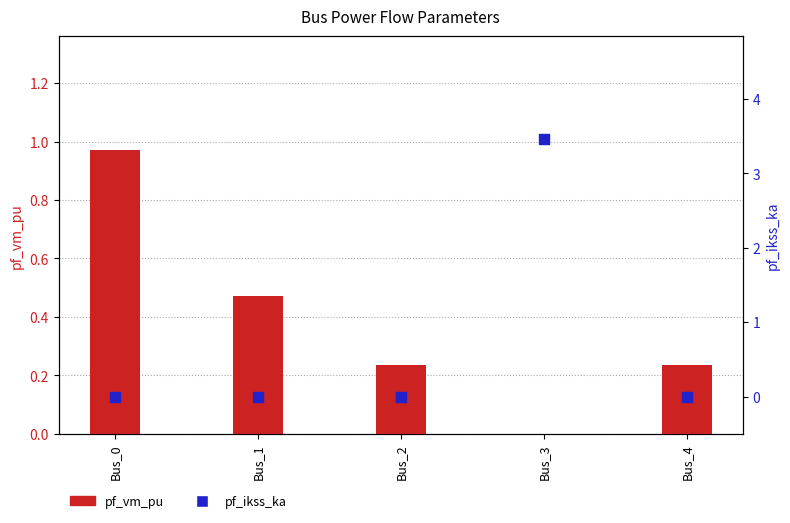

What is the total value across all series at Bus_3?

3.5